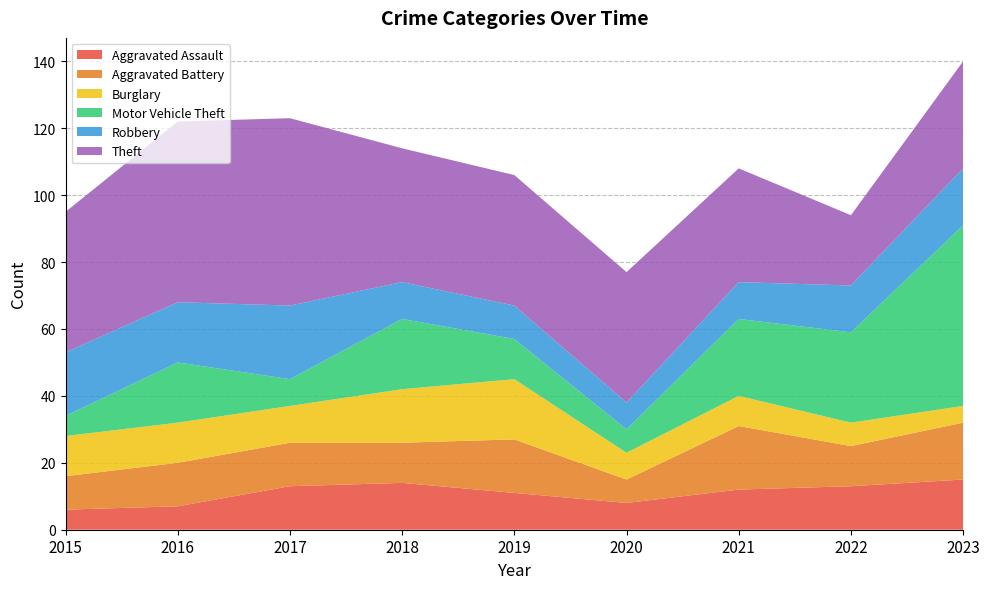

Reading left to right, transcribe all the data shown in this chart.

Aggravated Assault: 6	7	13	14	11	8	12	13	15
Aggravated Battery: 10	13	13	12	16	7	19	12	17
Burglary: 12	12	11	16	18	8	9	7	5
Motor Vehicle Theft: 6	18	8	21	12	7	23	27	54
Robbery: 19	18	22	11	10	8	11	14	17
Theft: 42	54	56	40	39	39	34	21	32